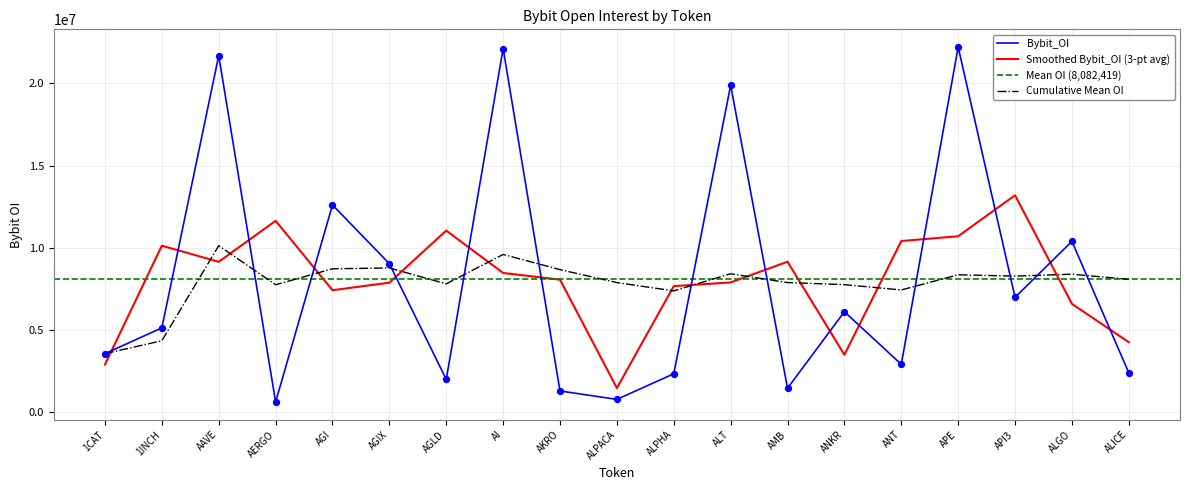

What is the change in value from AKRO to ANT?

+1618066